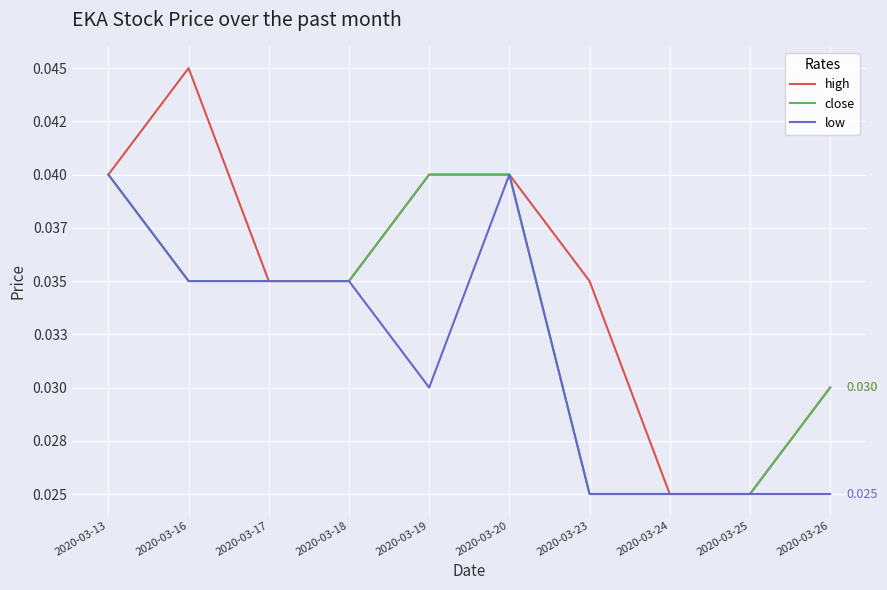

What is the sum of all high values?

0.4